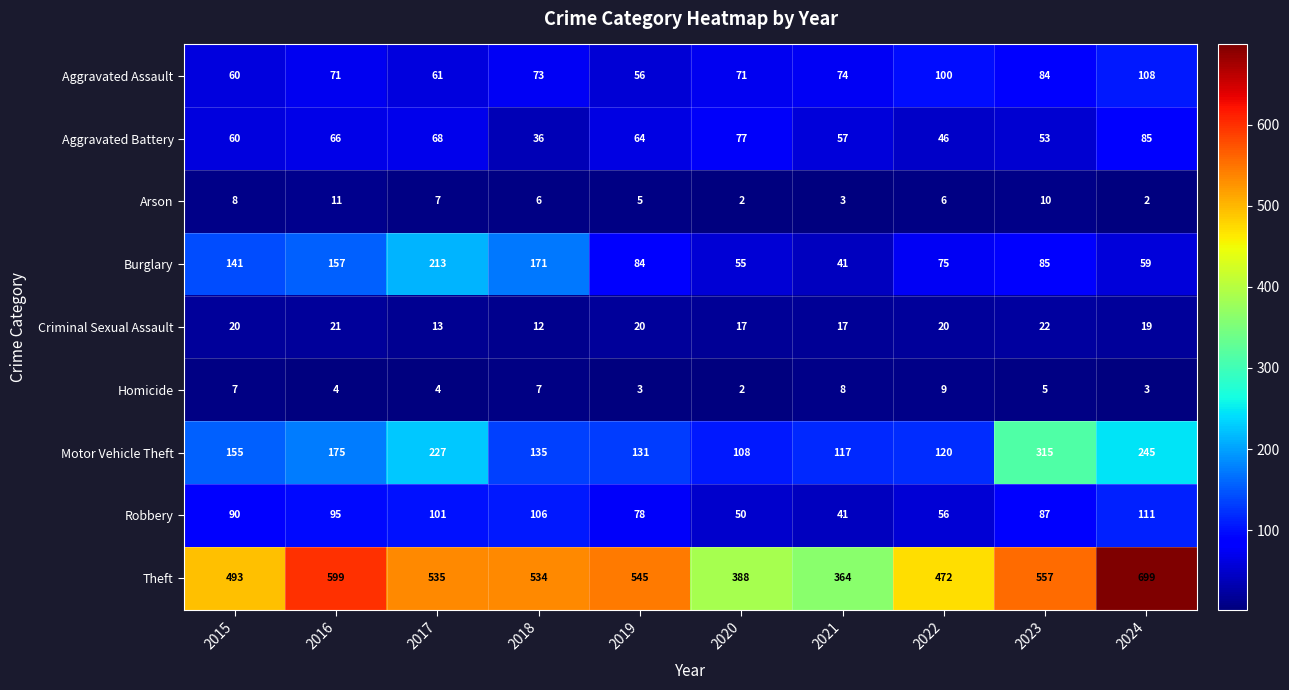

Which series has the largest range (max minus min)?

Theft